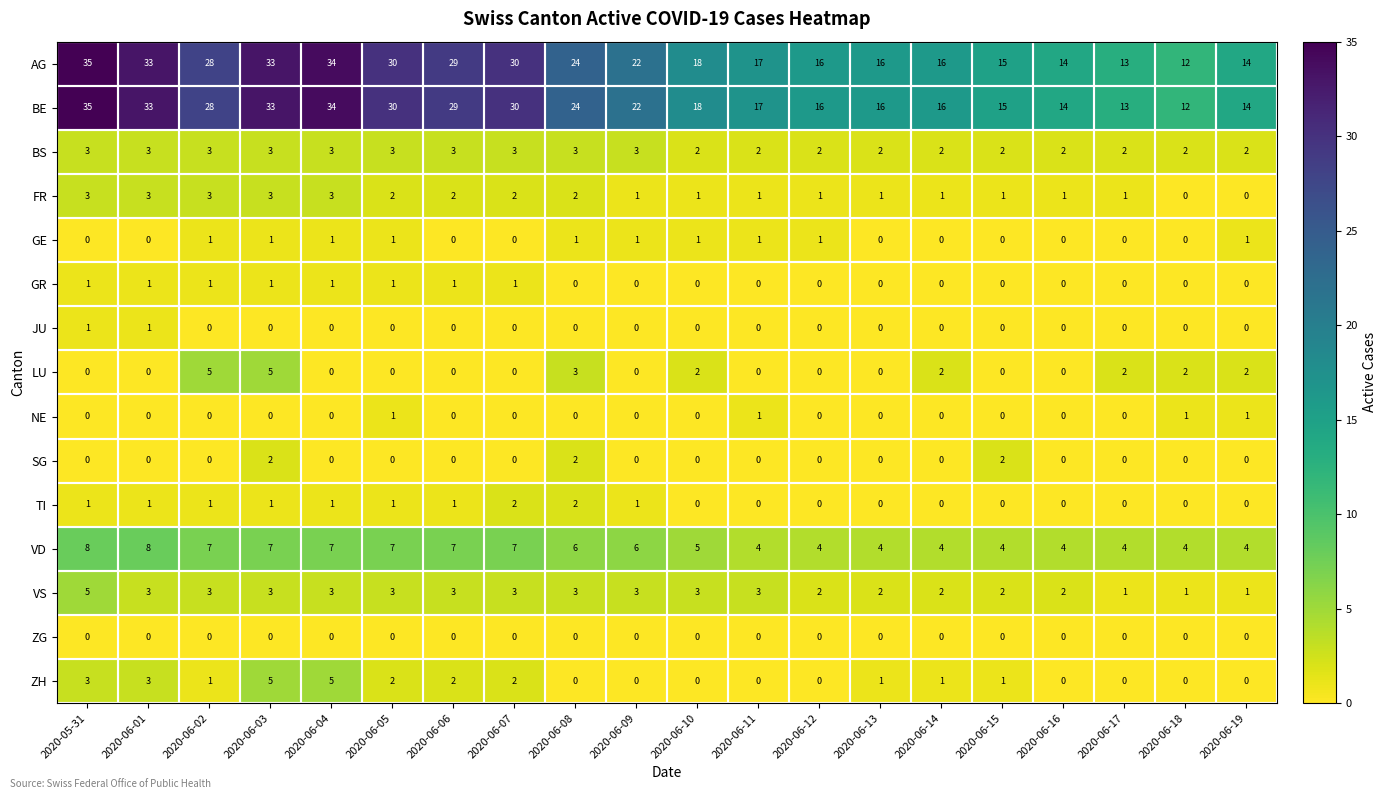

What is the sum of all GE values?

10